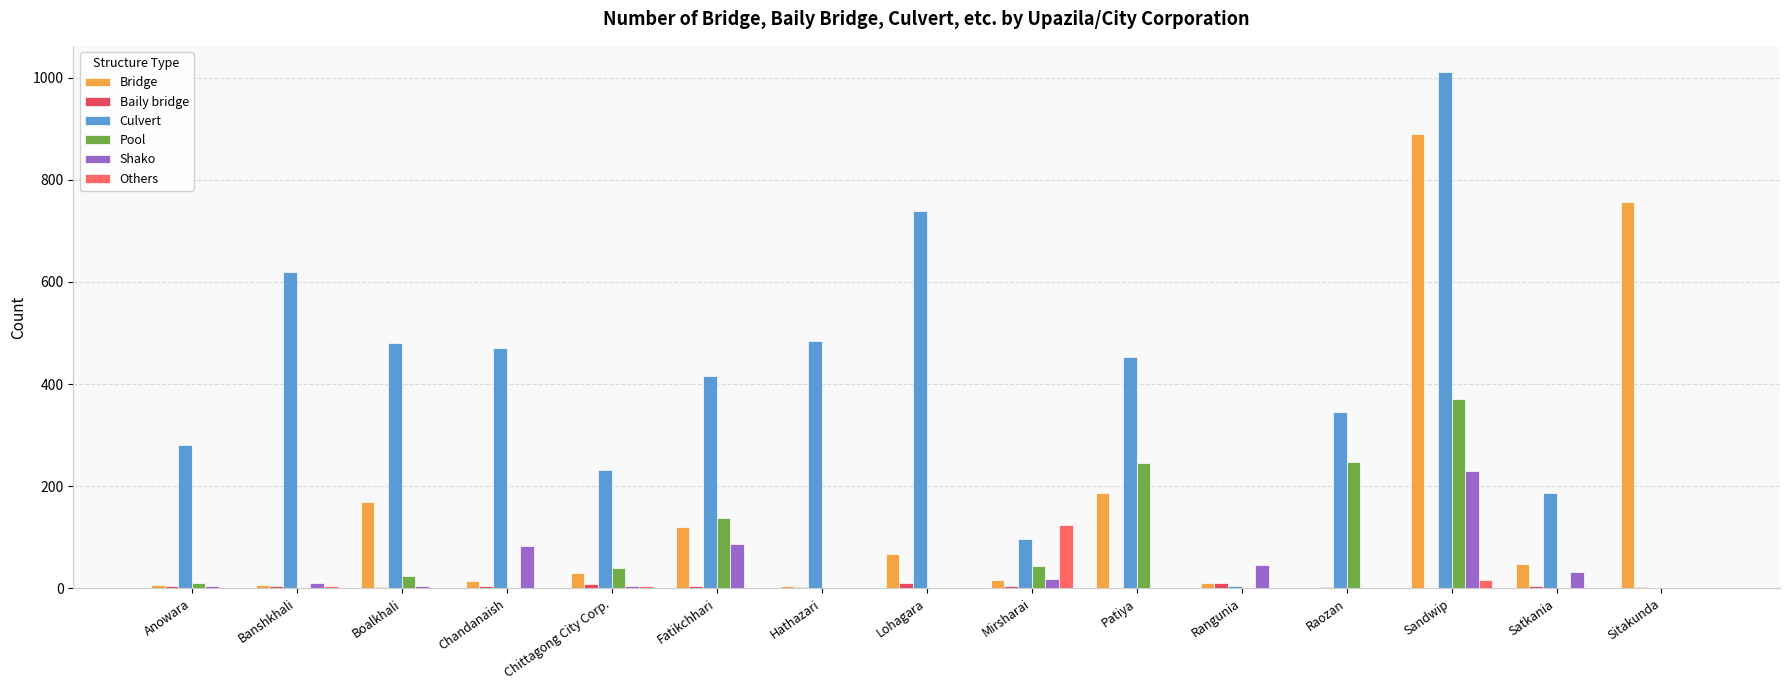

How many groups of bars are there?

15